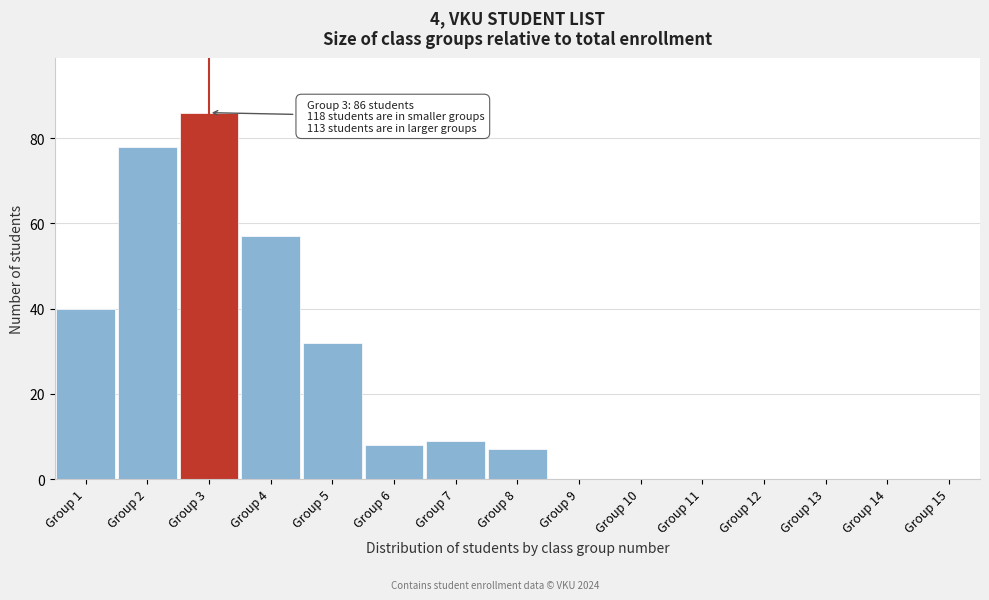

Reading left to right, list all the values displayed in this chart.

Group 1=40	Group 2=78	Group 3=86	Group 4=57	Group 5=32	Group 6=8	Group 7=9	Group 8=7	Group 9=0	Group 10=0	Group 11=0	Group 12=0	Group 13=0	Group 14=0	Group 15=0